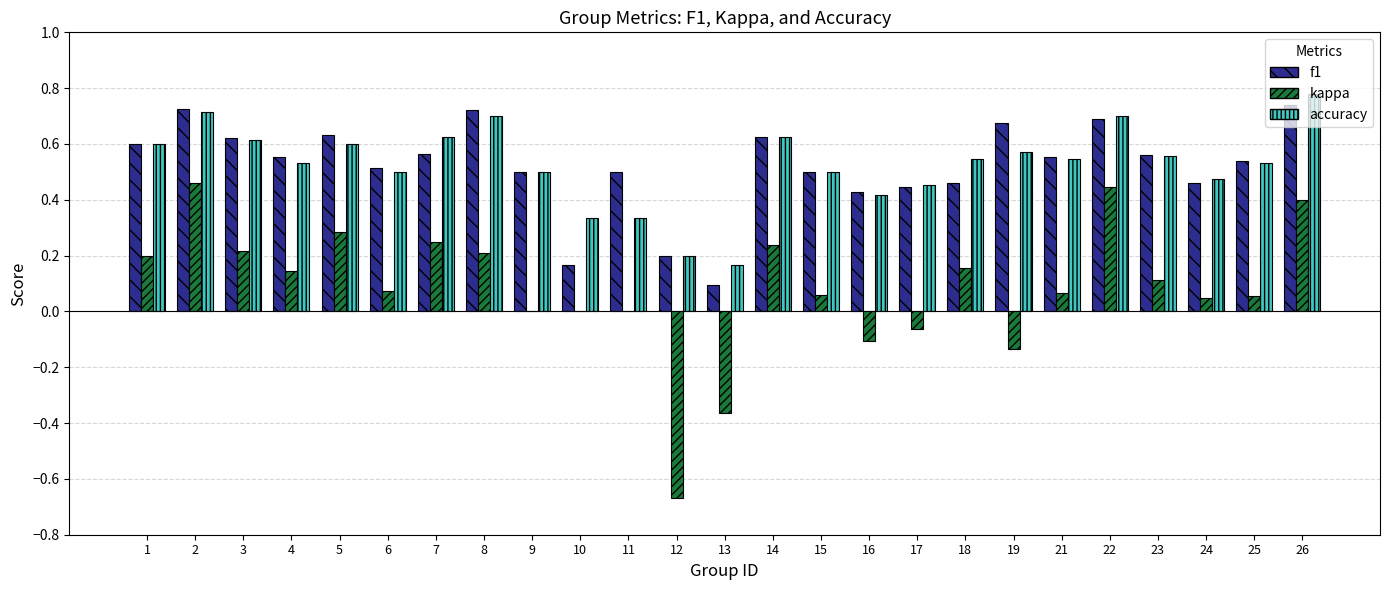

What is the sum of all kappa values?

2.1